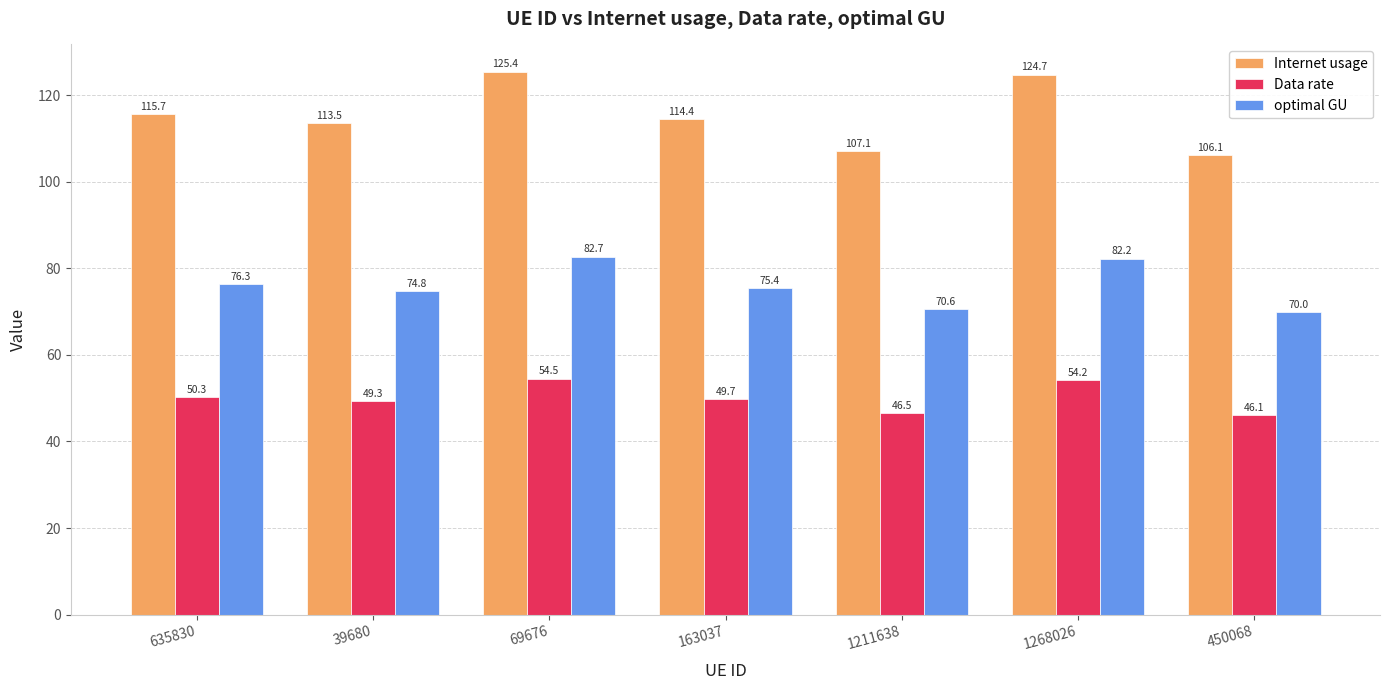

Reading left to right, list all the values displayed in this chart.

Internet usage: 115.7	113.5	125.4	114.4	107.1	124.7	106.1
Data rate: 50.3	49.3	54.5	49.7	46.5	54.2	46.1
optimal GU: 76.3	74.8	82.7	75.4	70.6	82.2	70.0